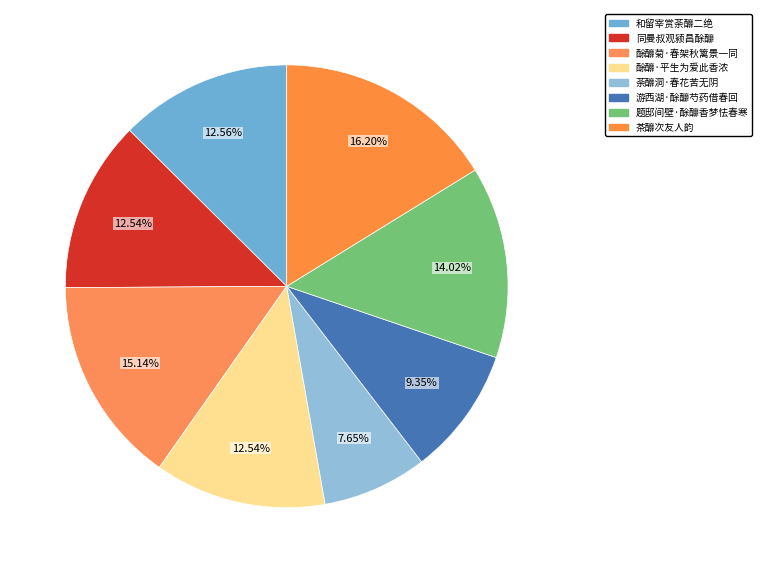

What percentage do 荼釄洞·春花苦无阴 and 茶釄次友人韵 together represent?

23.9%